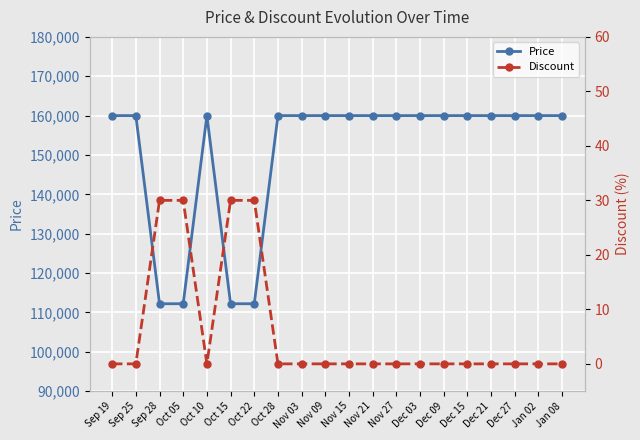

Which series changed the most between Sep 19 and Dec 27?

Price